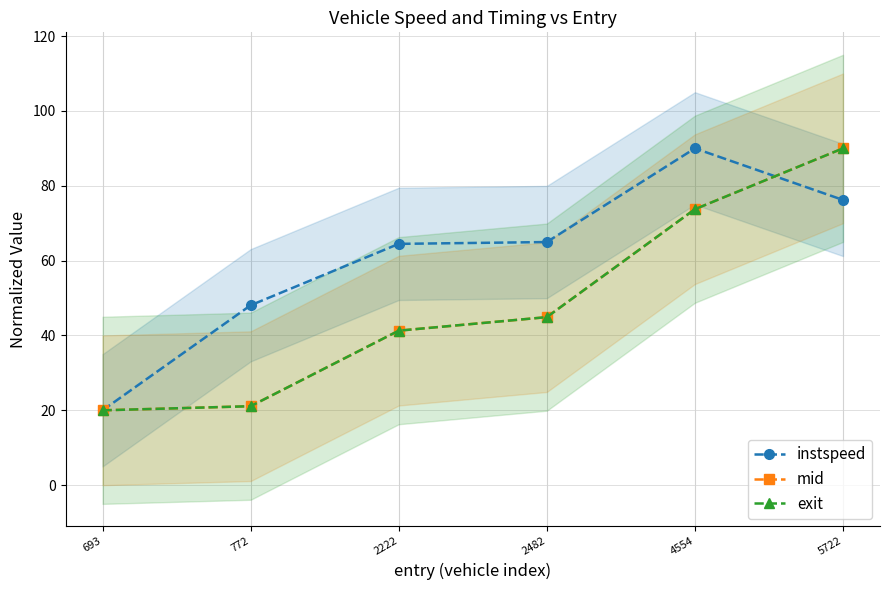

List the series in order of their peak value, highest first.

instspeed, mid, exit